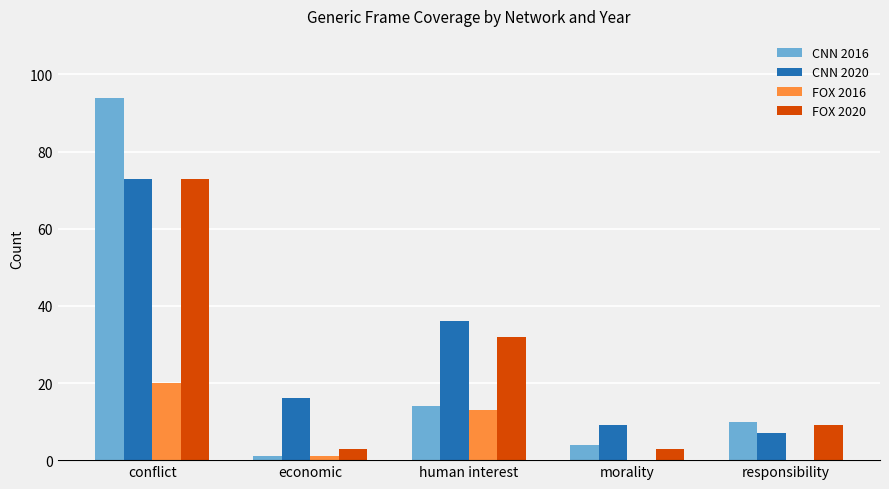

Does the chart contain stacked bars?

No